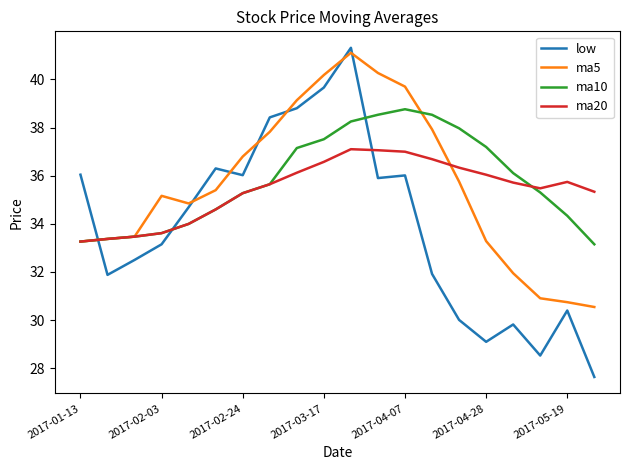

What is the smallest value displayed?

27.6